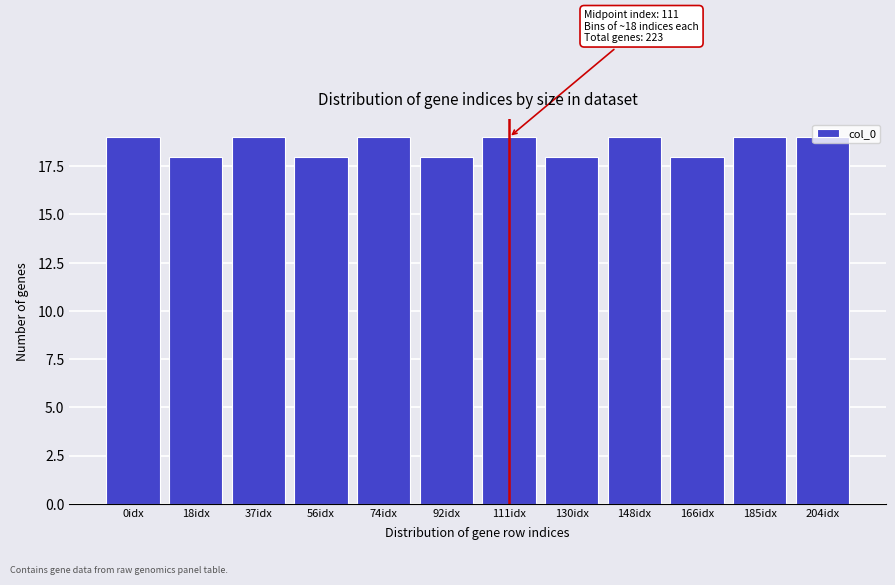

What is the sum of all values?

223